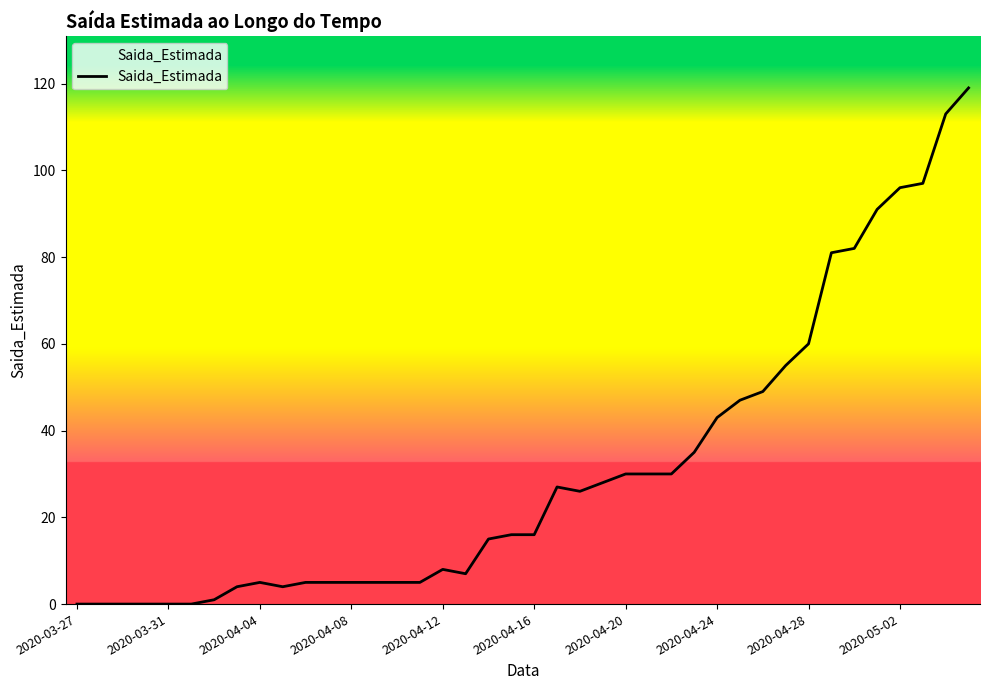

What is the difference between the maximum and second lowest values?

119